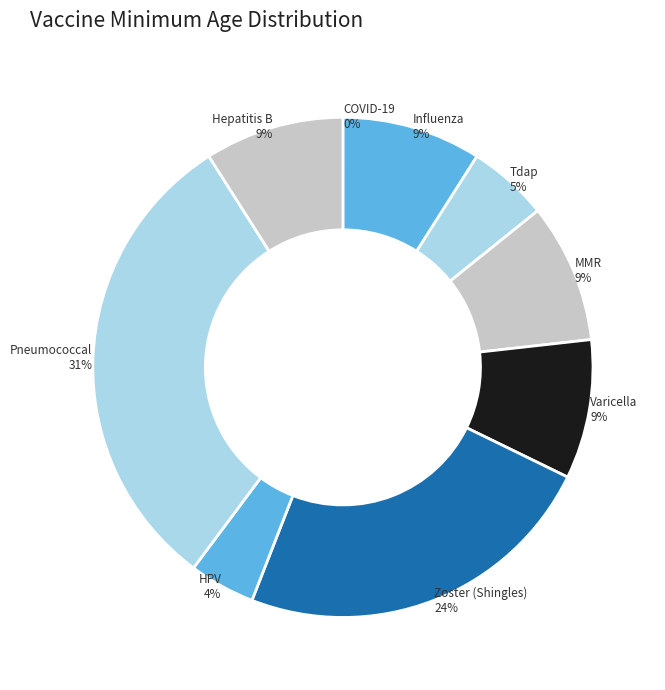

The Tdap slice represents 5% of the pie. True or false?

True